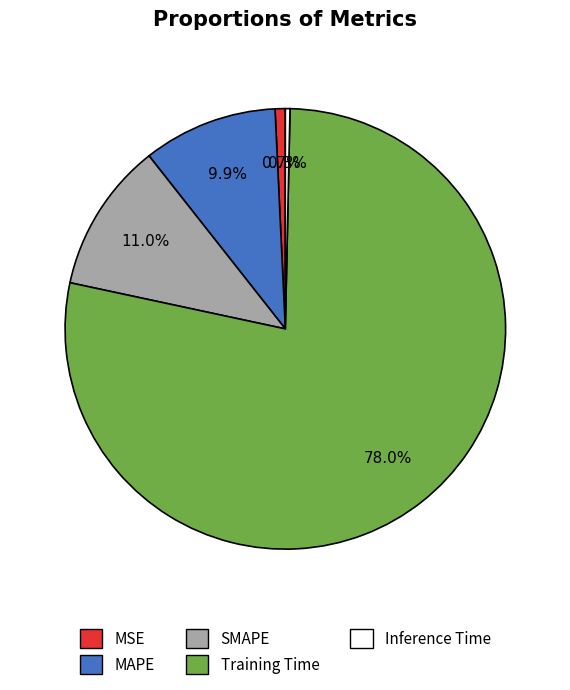

How many segments does this pie chart have?

5